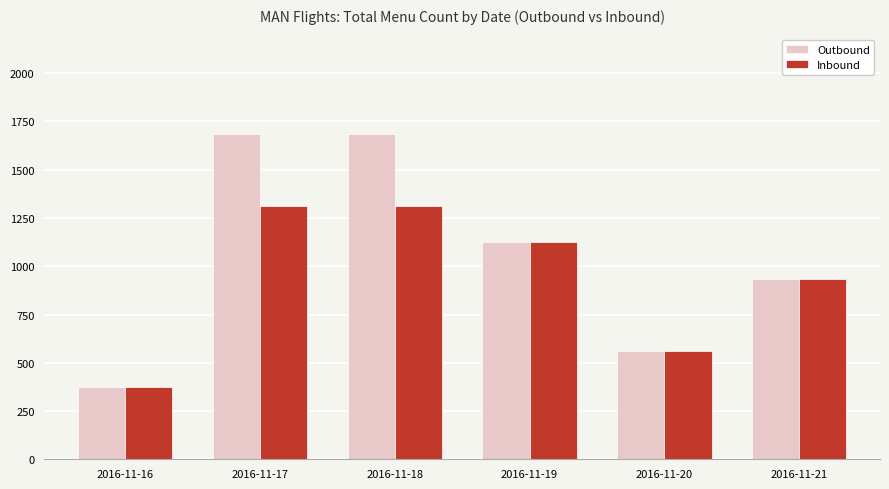

The Outbound series shows 1685 at 2016-11-17. True or false?

True